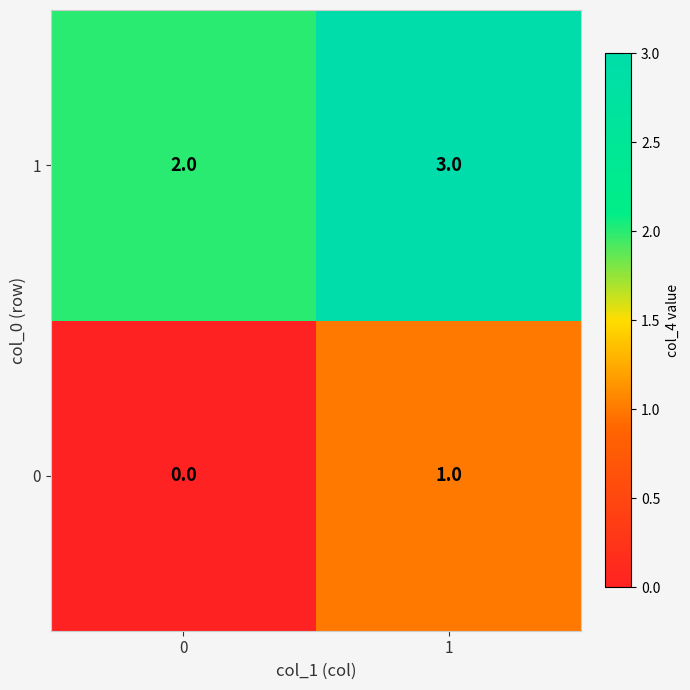

At 0, list the series in order from smallest to largest.

0, 1